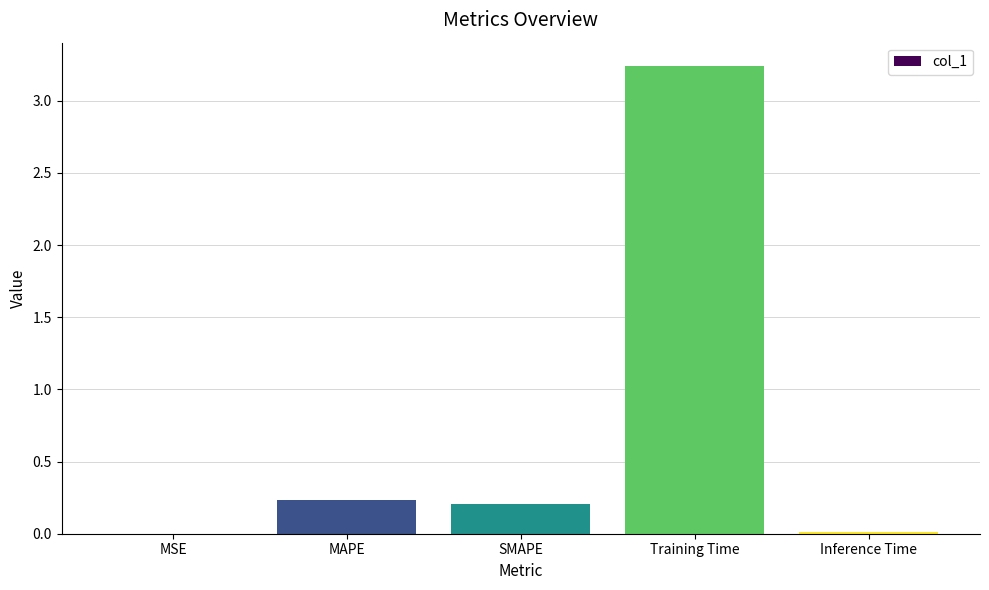

What is the sum of all values?

3.7